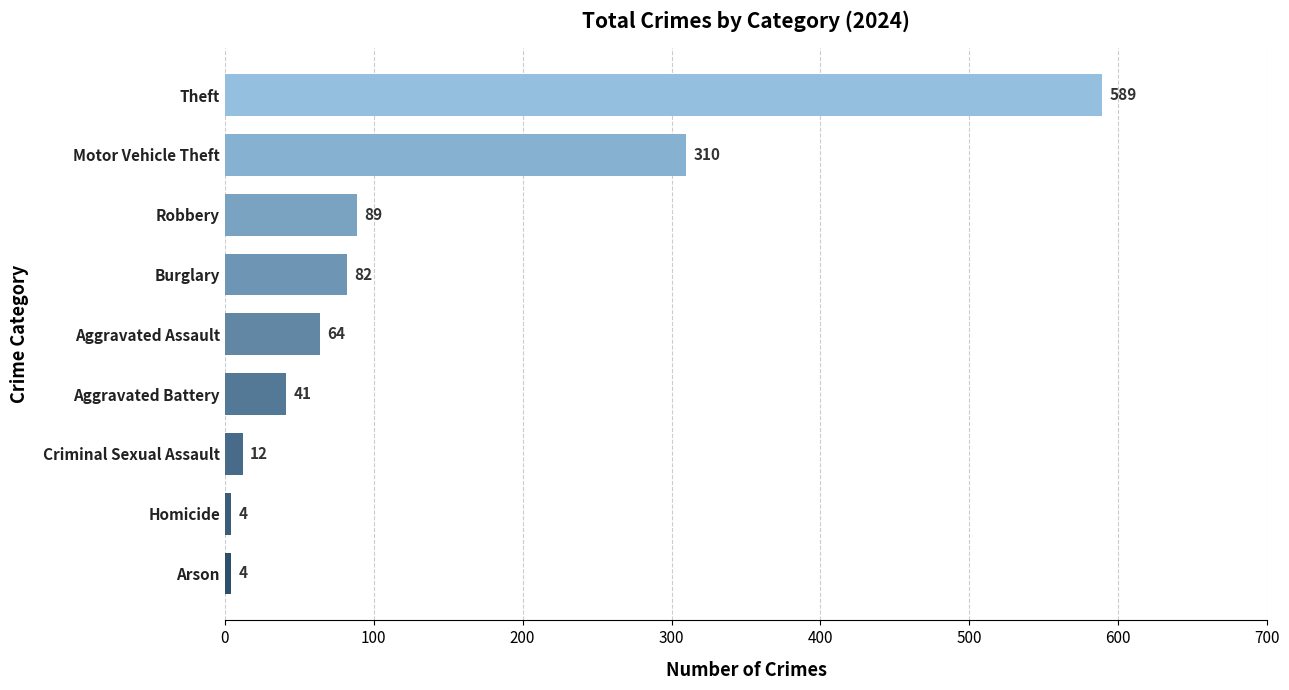

What is the difference between the values at Theft and Criminal Sexual Assault?

577